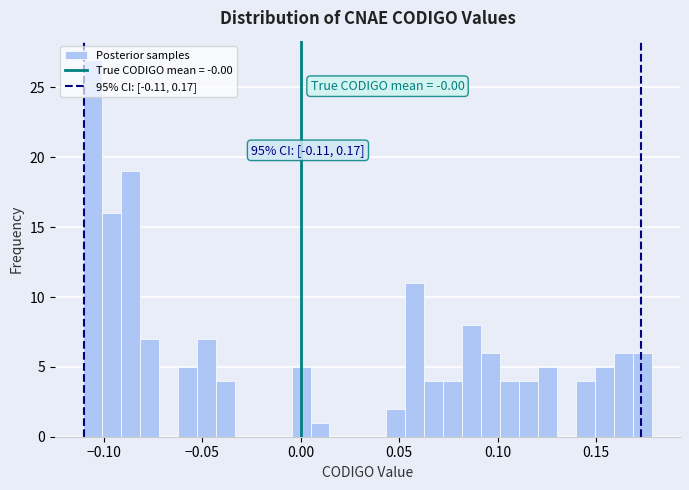

Around what value on the x-axis is the tallest bar? Give the approximate position of its centre, as read against the axis.

-0.105